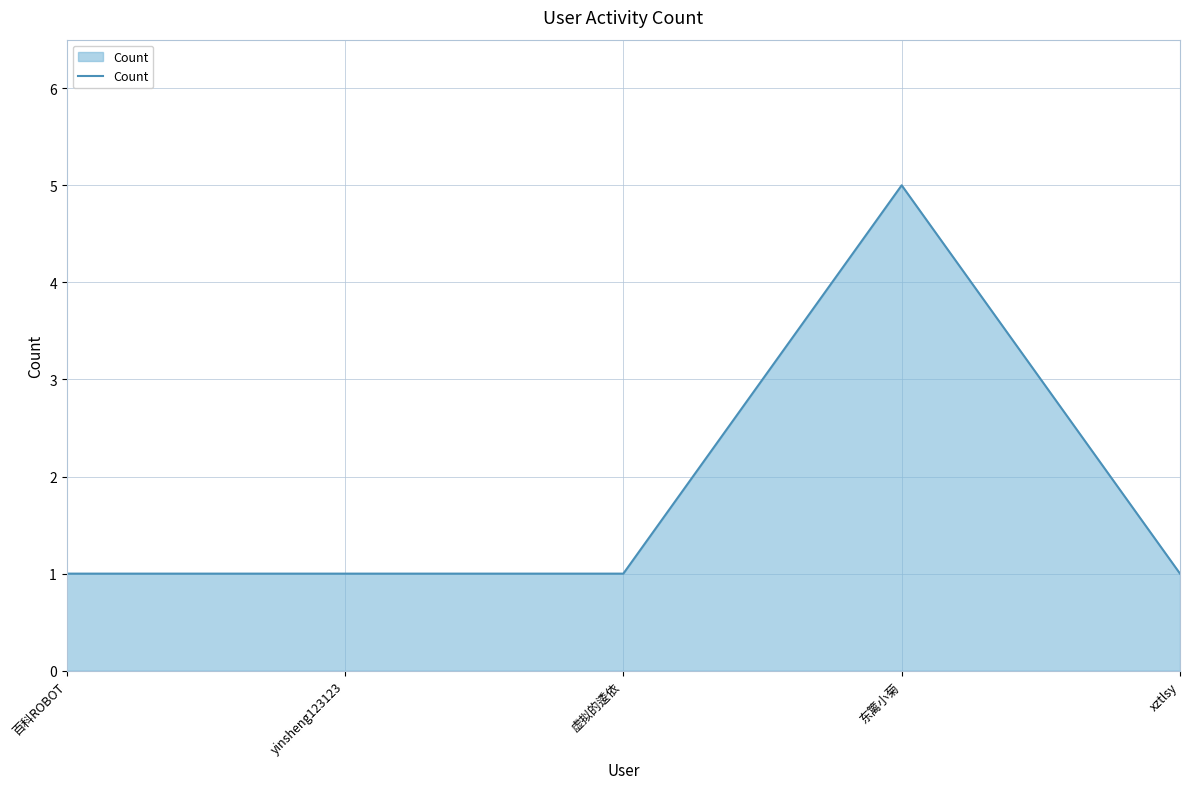

How many lines are shown in the chart?

1